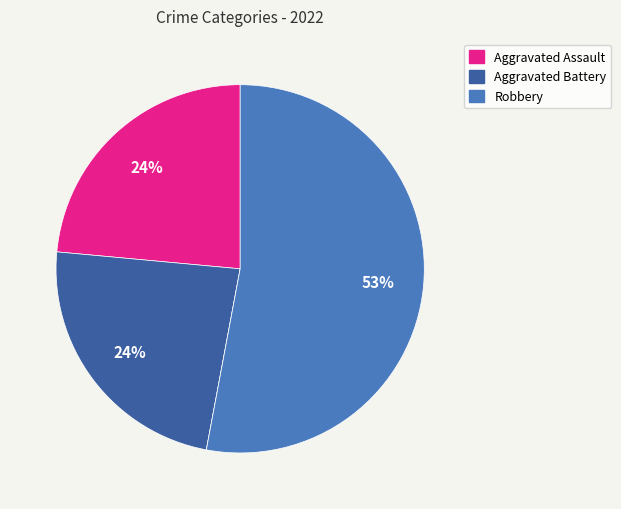

Is there a majority slice in this chart?

Yes